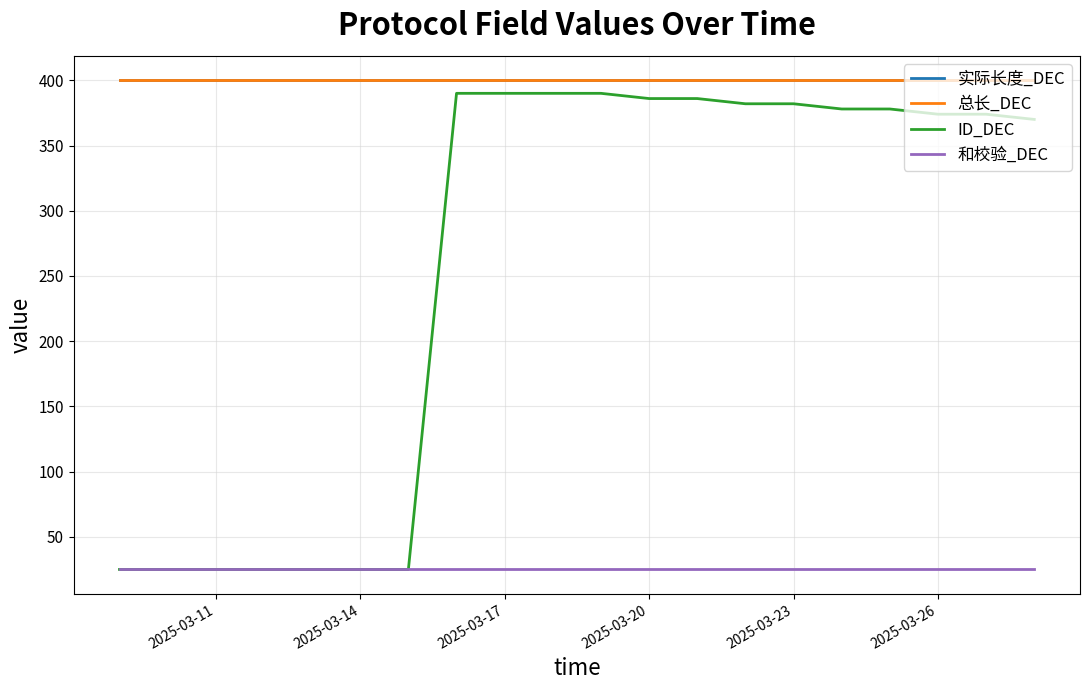

Does the chart display data point markers on the line(s)?

No